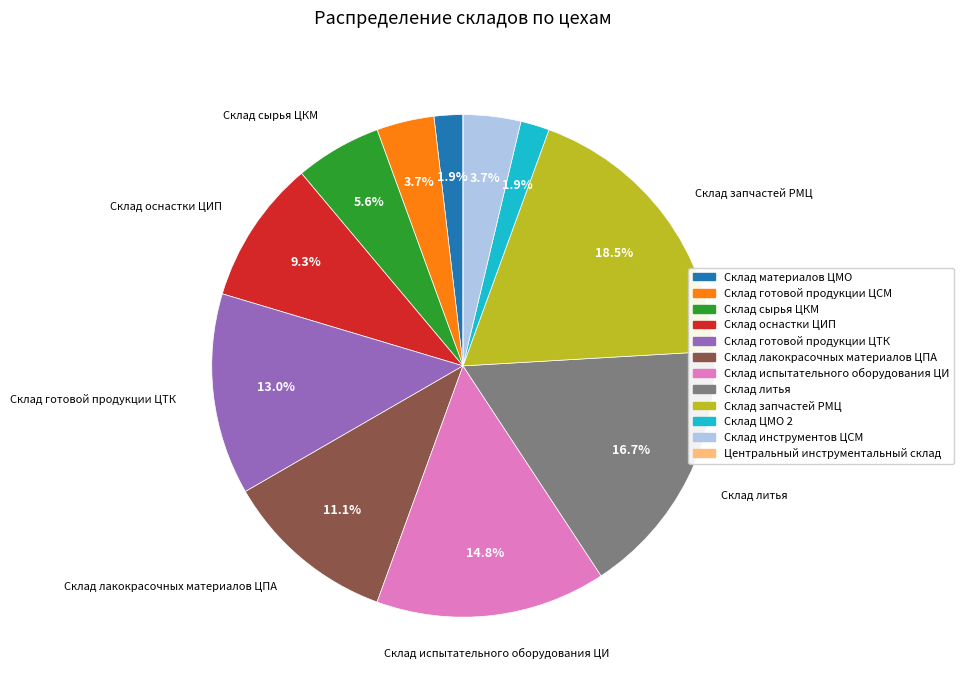

Which has a higher value, Склад испытательного оборудования ЦИ or Склад инструментов ЦСМ?

Склад испытательного оборудования ЦИ